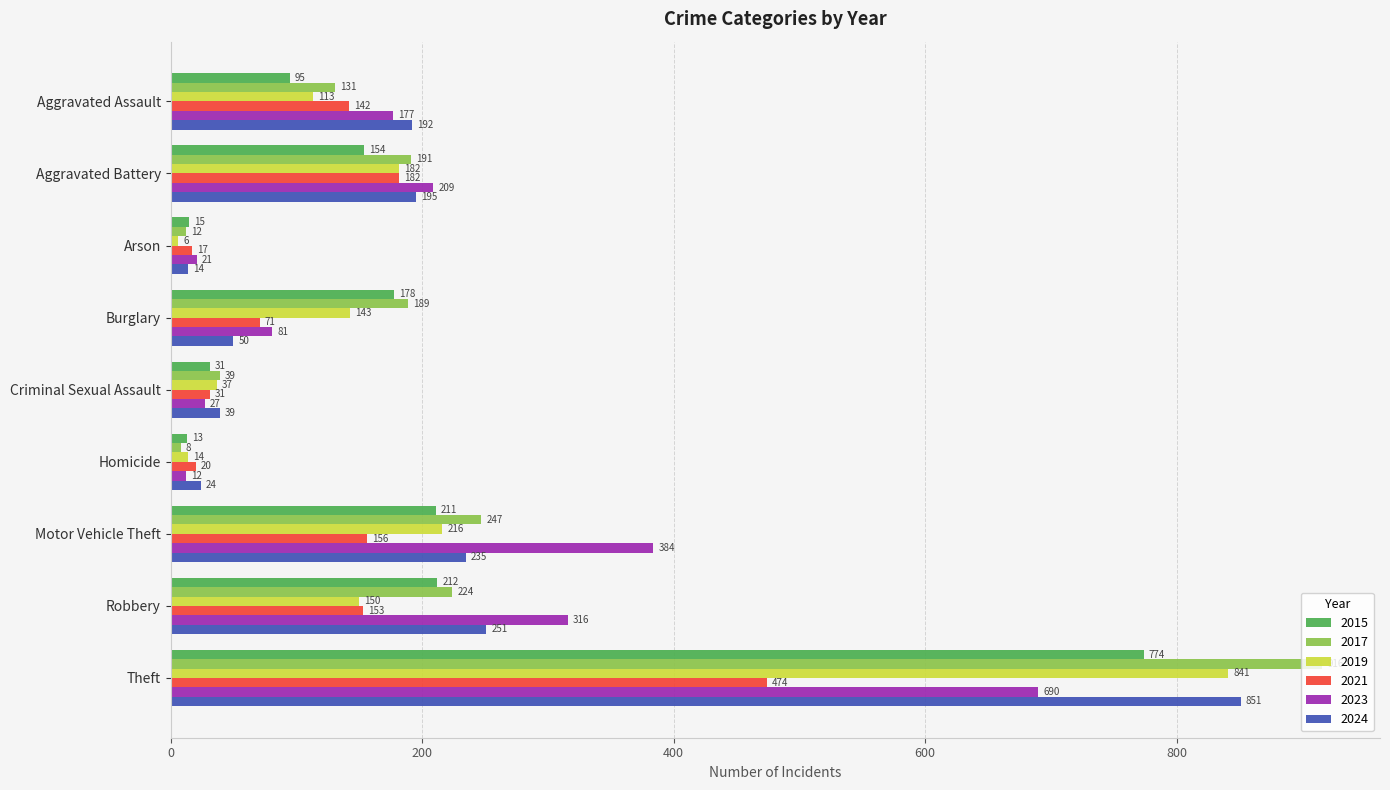

What is the spread (max minus min) of values at Criminal Sexual Assault?

12